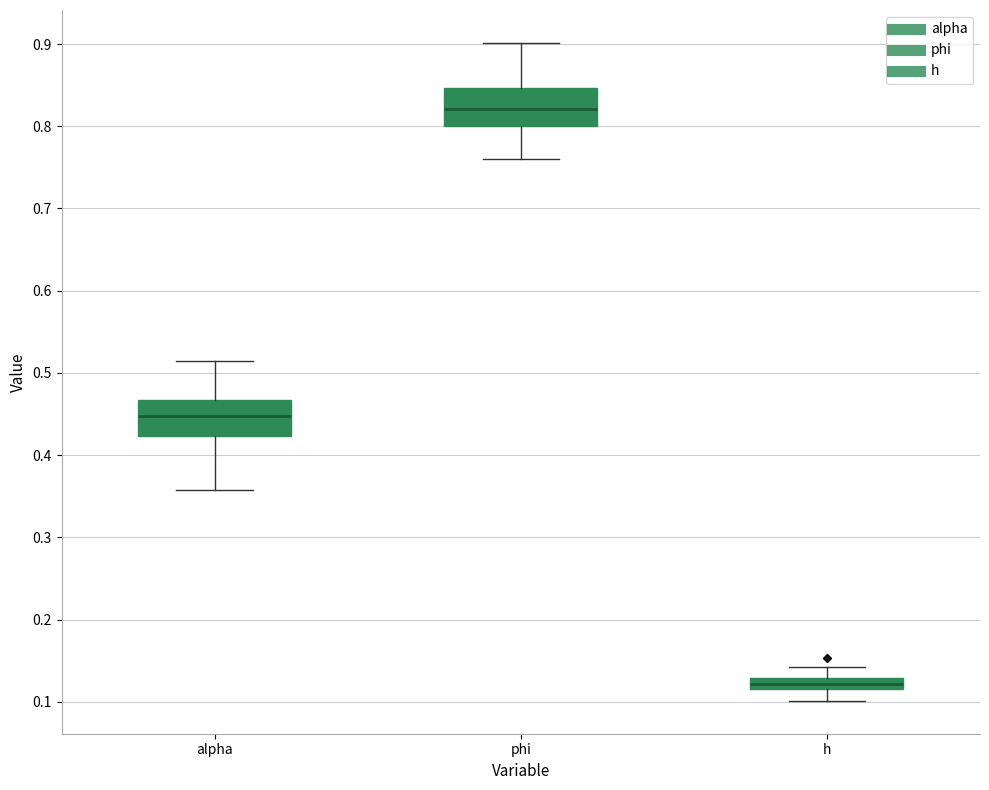

Which box has the highest median line?

phi